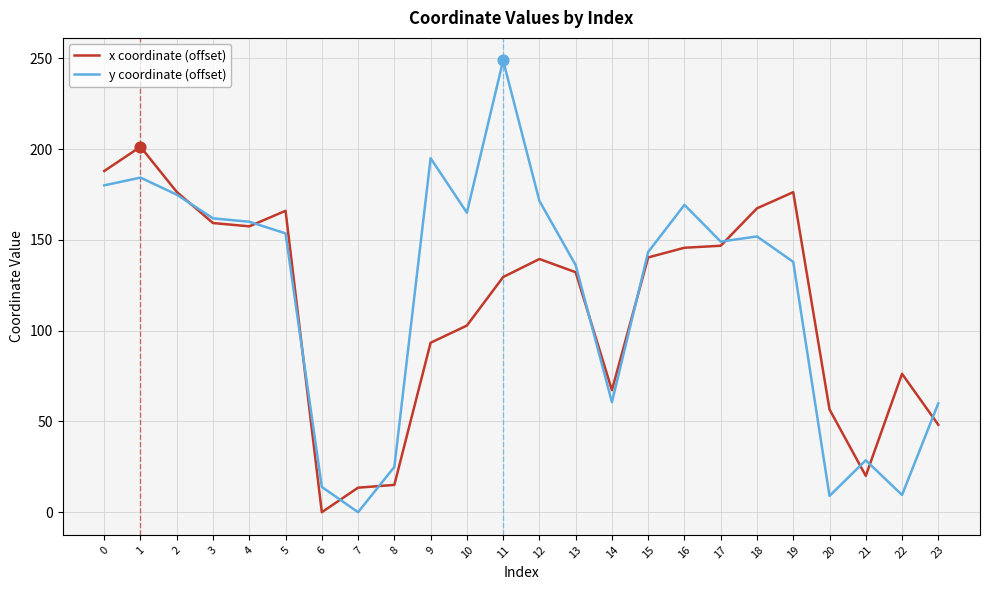

What is the total value across all series at 15?

283.7